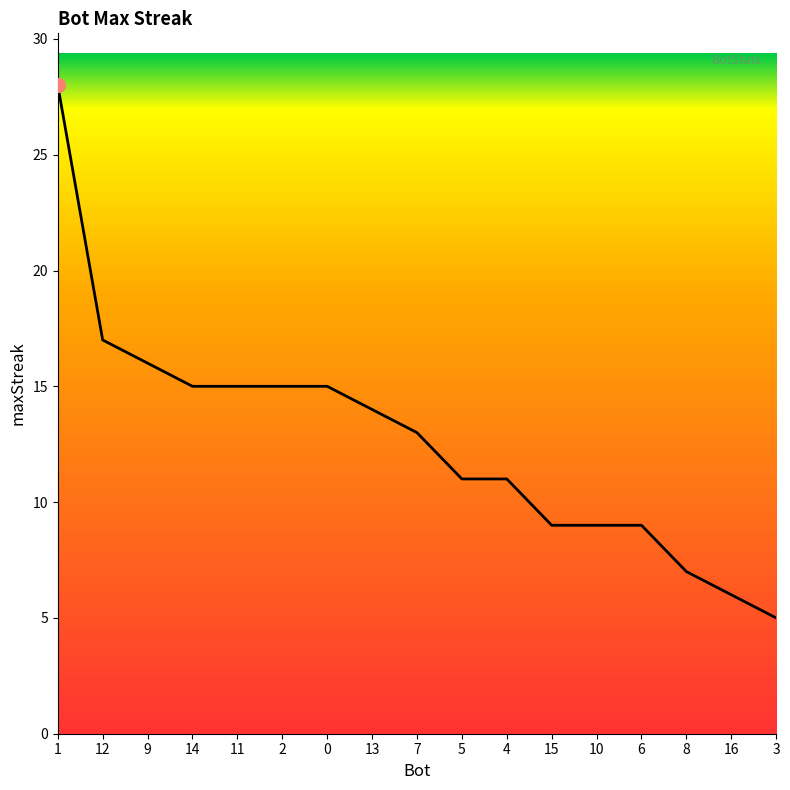

Count the number of data series in this chart.

1